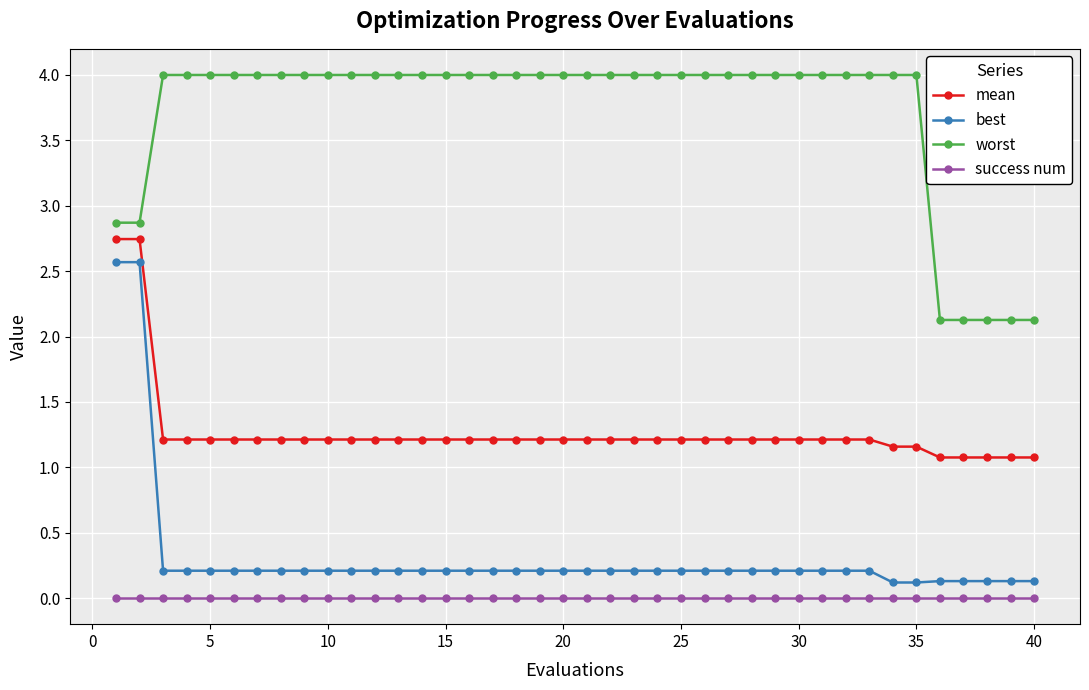

What is the sum of all best values?

12.5